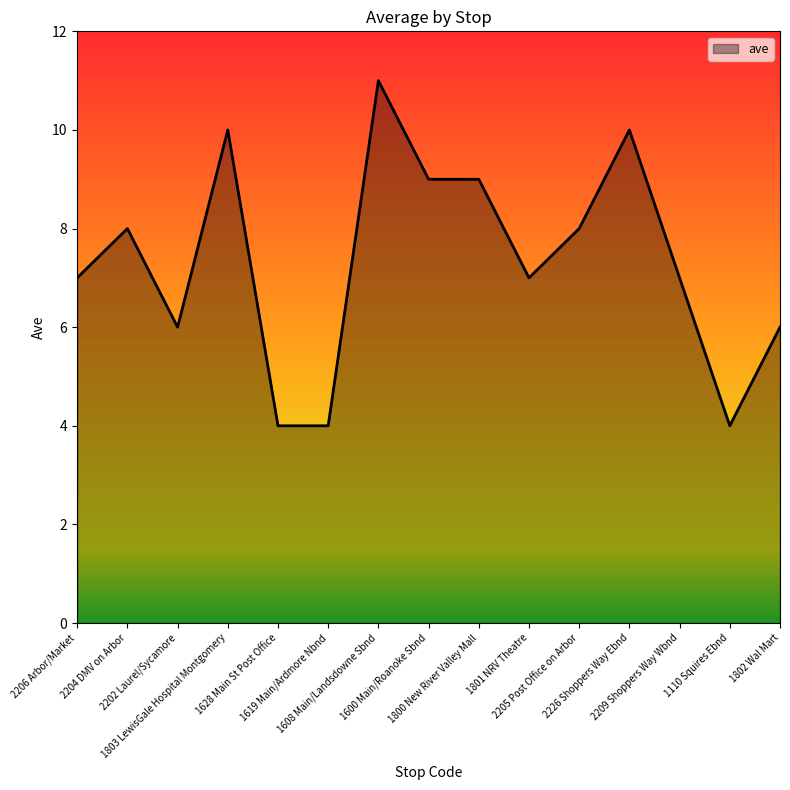

The chart shows a value of 6 at 1110 Squires Ebnd. True or false?

False